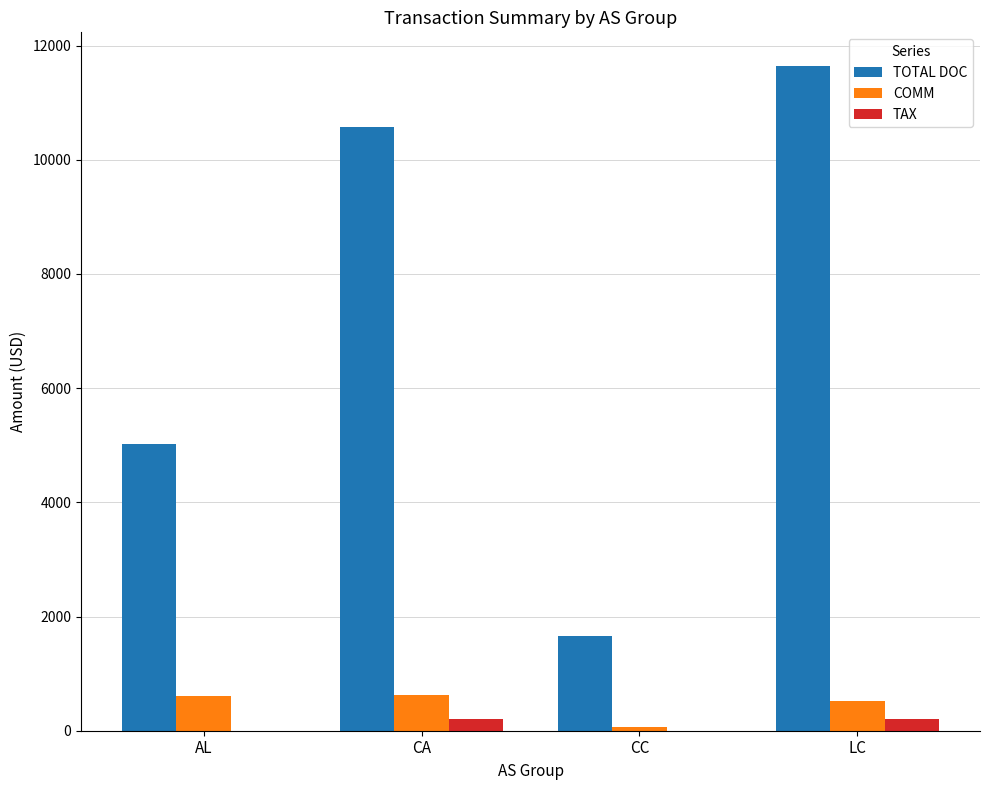

Which series changed the most between AL and CC?

TOTAL DOC